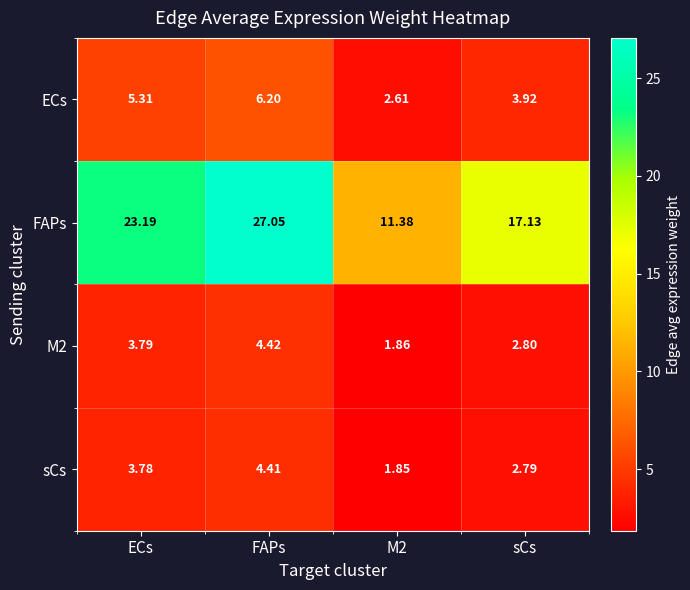

Which series has the largest total across all categories?

FAPs